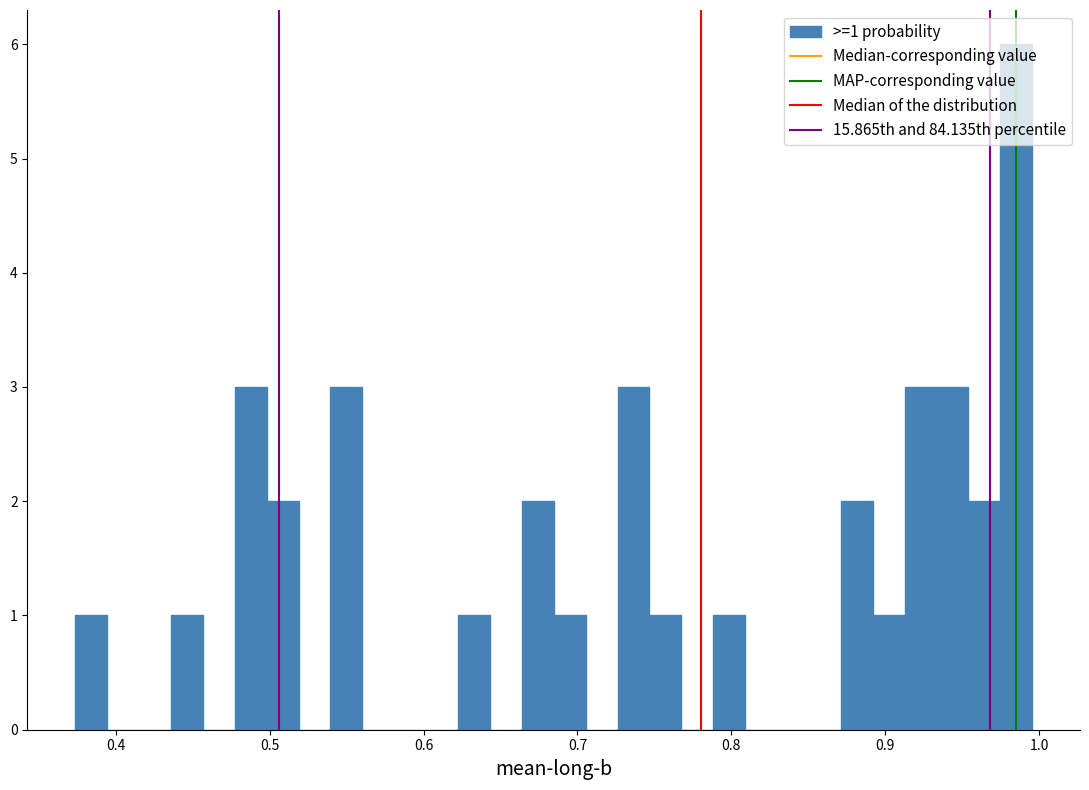

Around what value on the x-axis is the tallest bar? Give the approximate position of its centre, as read against the axis.

0.99